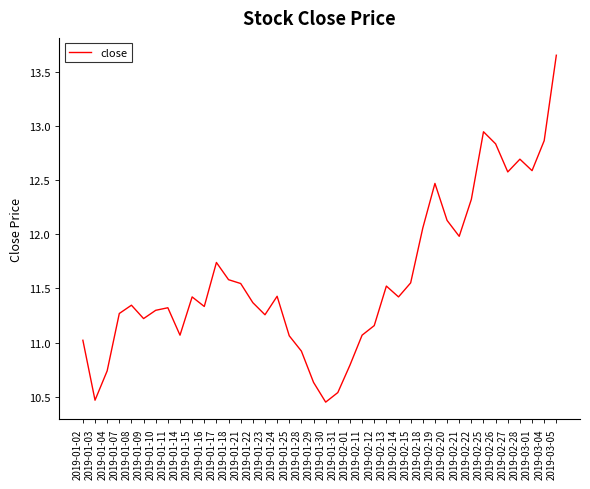

What is the difference between the second highest and second lowest values?

2.5